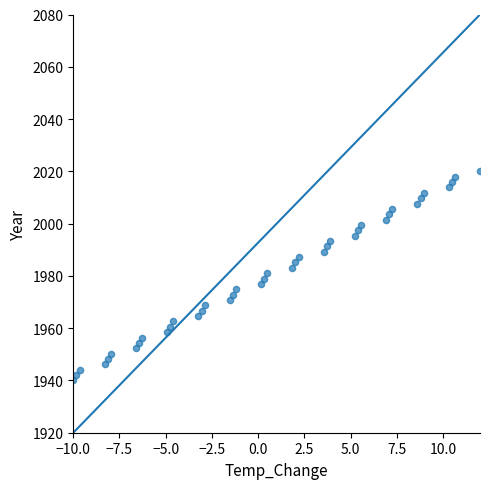

What is the range of Y values (max minus min)?

80.0